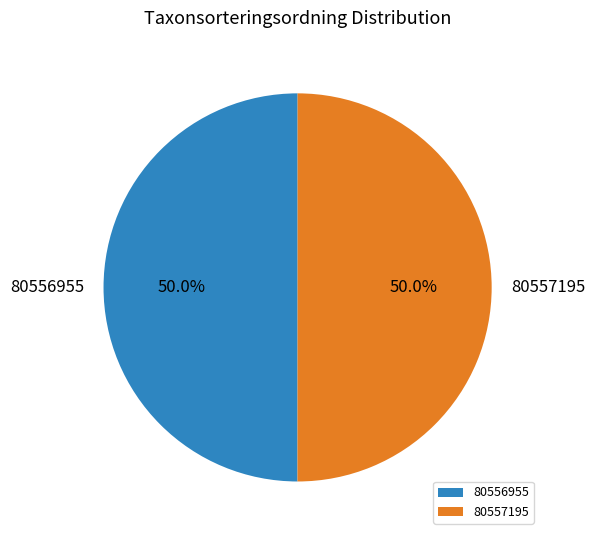

What percentage do 80557195 and 80556955 together represent?

100.0%